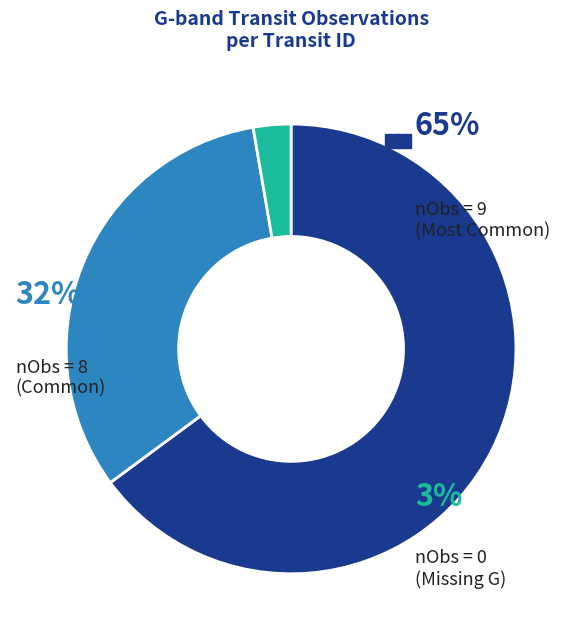

Is there any slice that represents more than half of the pie?

Yes